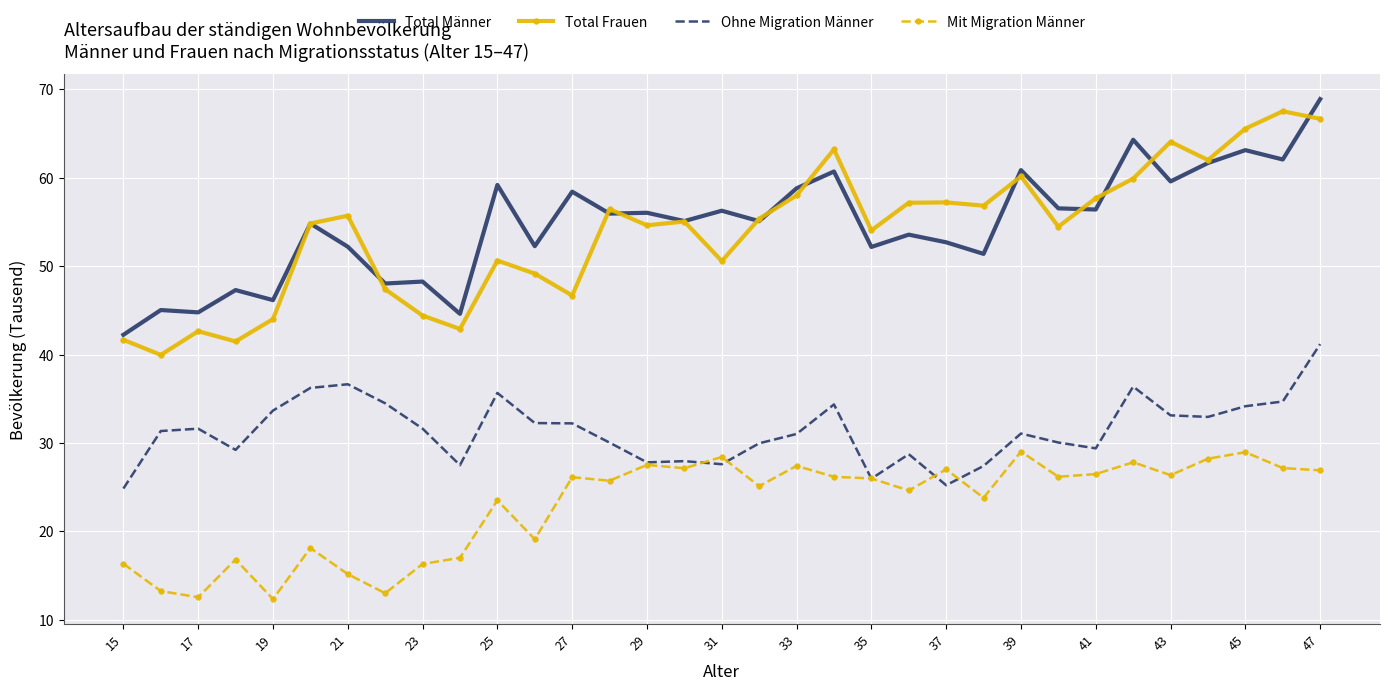

True or false: Total Frauen and Ohne Migration Männer cross at least once.

False